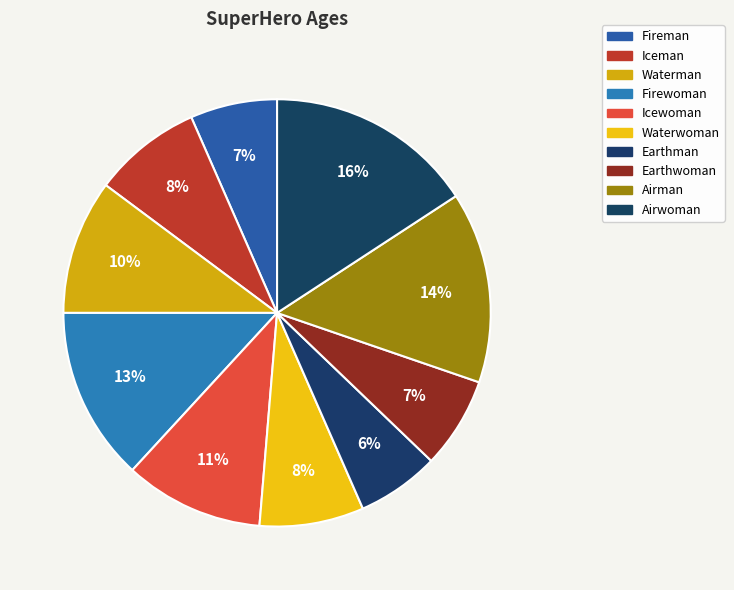

Rank the categories by value from highest to lowest.

Airwoman, Airman, Firewoman, Icewoman, Waterman, Iceman, Waterwoman, Earthwoman, Fireman, Earthman